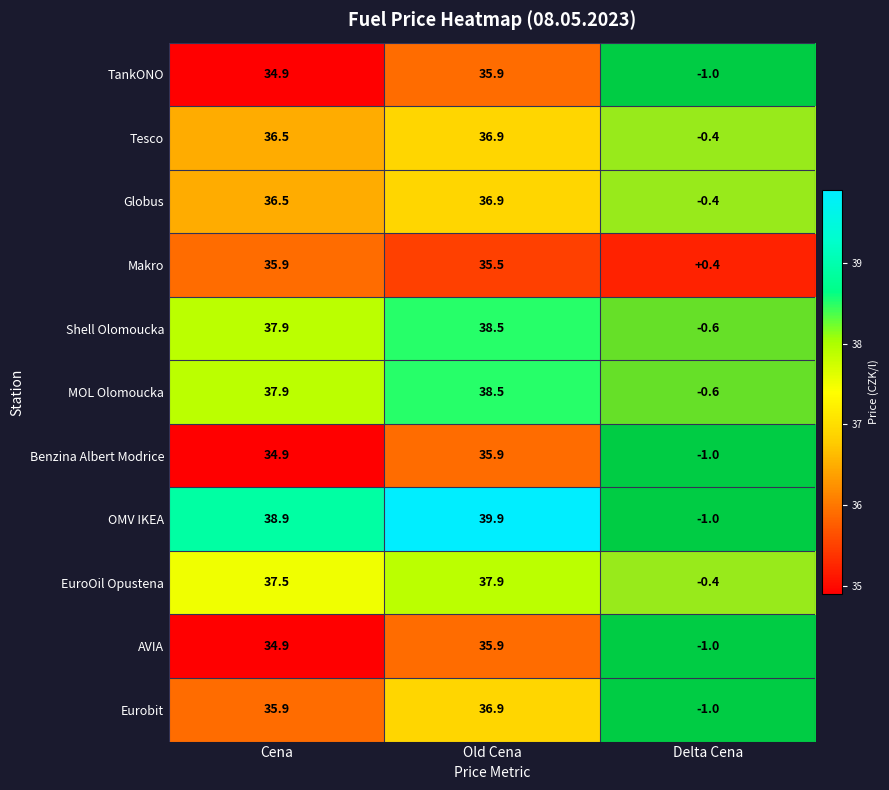

At which category is the sum across all series the highest?

Old Cena